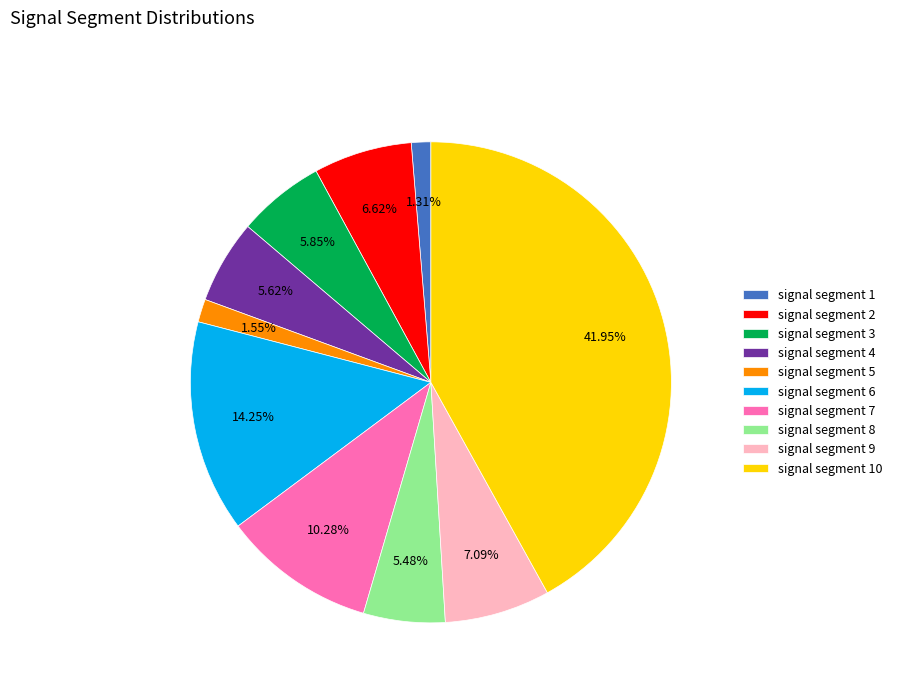

What percentage do signal segment 10 and signal segment 5 together represent?

43.5%